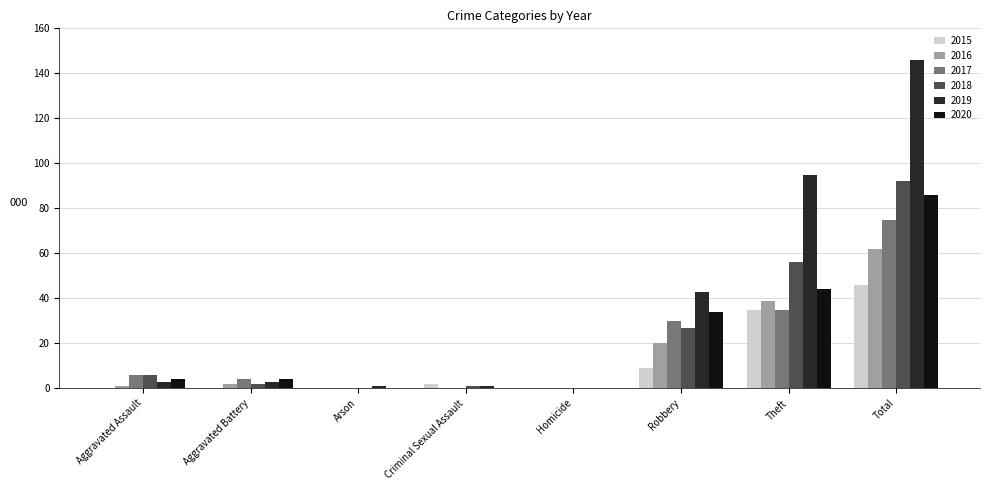

What is the approximate value of 2016 at Robbery?

20